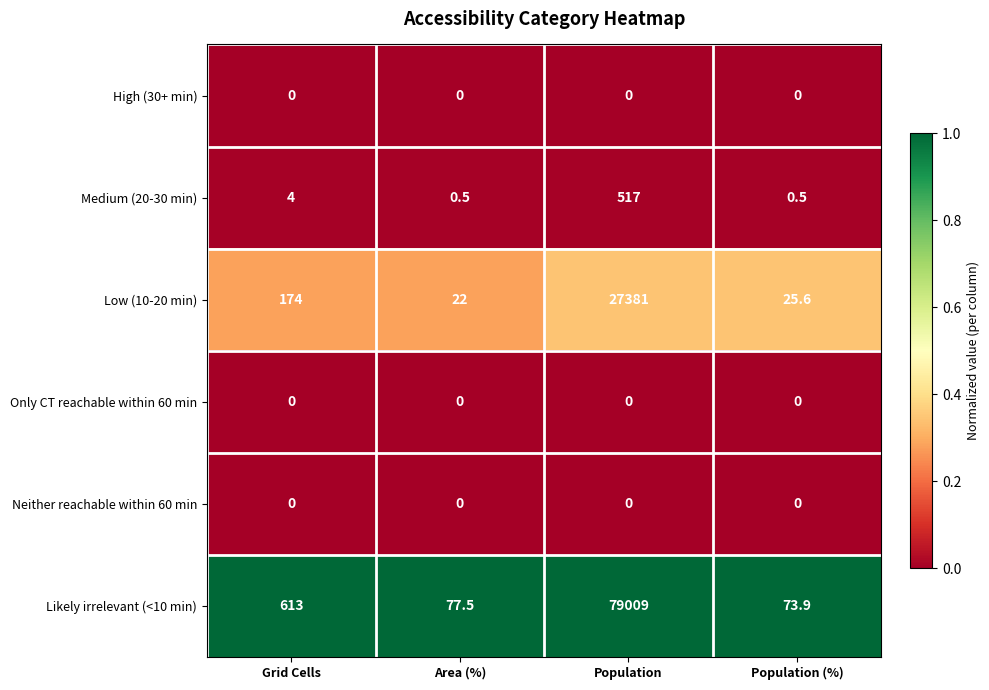

What is the highest value of the Likely irrelevant (<10 min) series?

79009.0